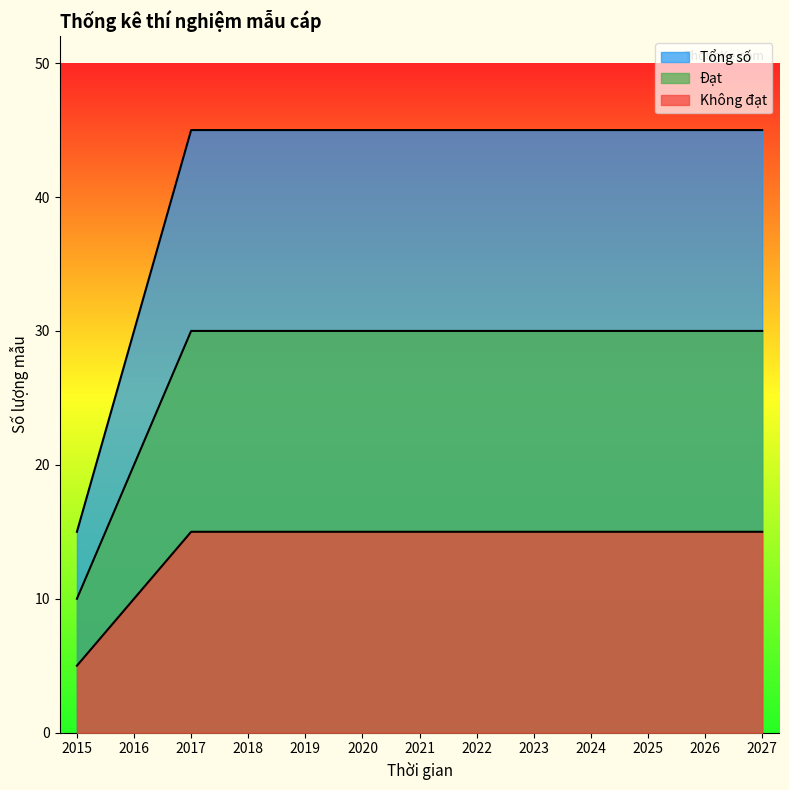

How many data points in Tổng số are less than 15?

2